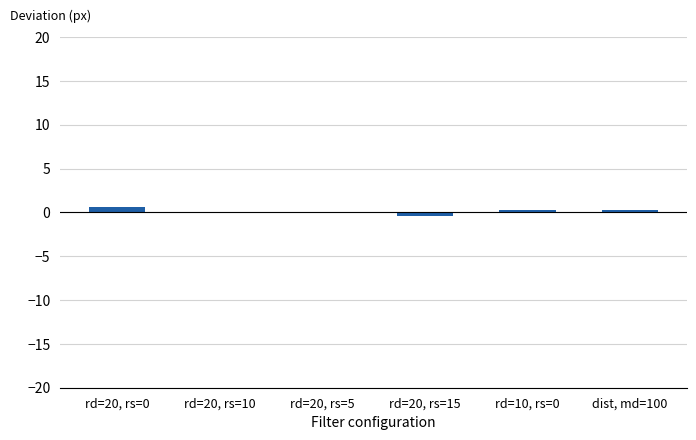

What is the maximum value shown in the chart?

0.6